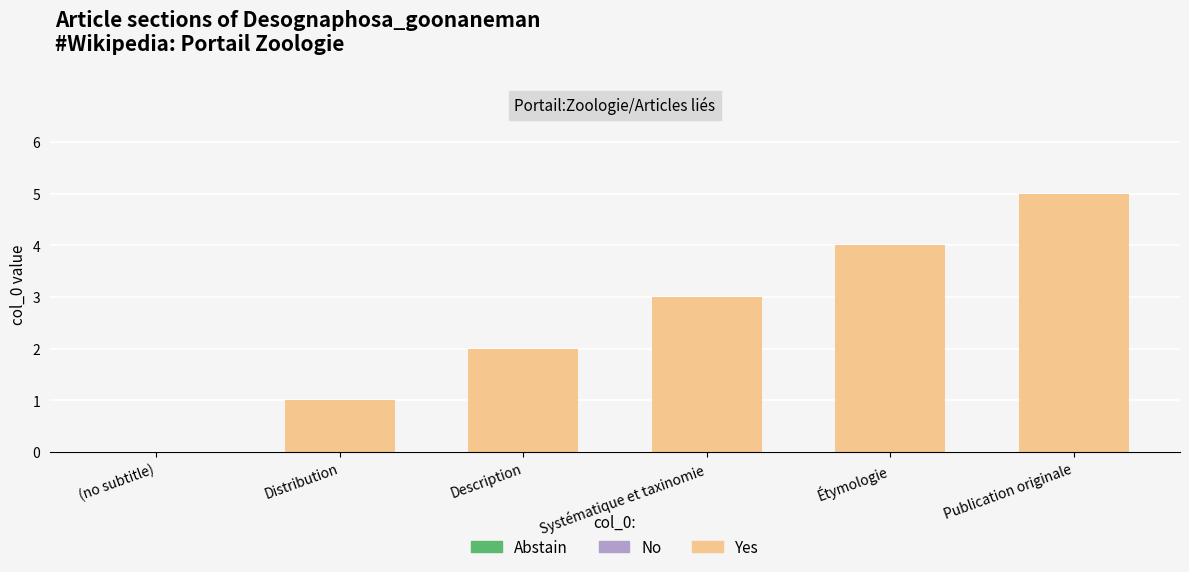

True or false: the data shows 3 at Systématique et taxinomie.

True